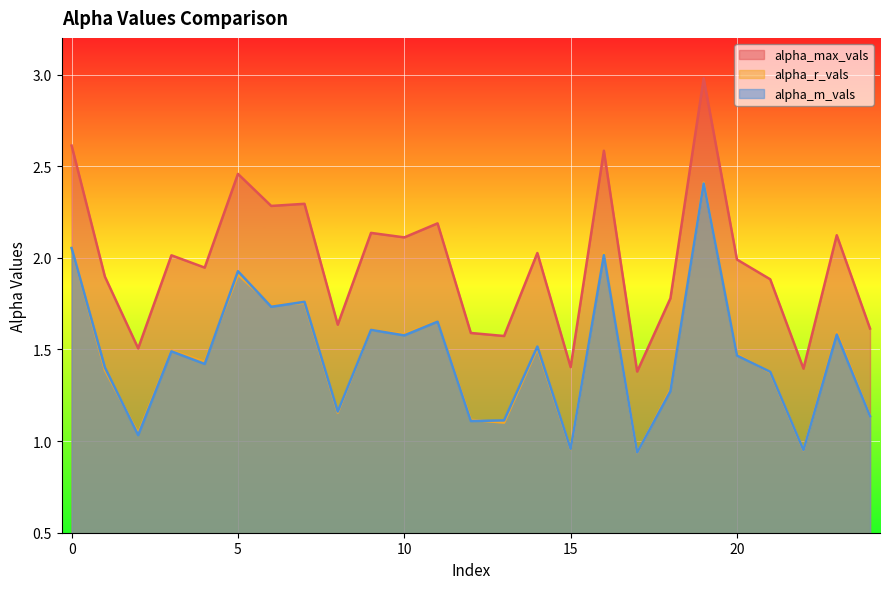

What is the difference between the maximum and minimum values in the alpha_r_vals series?

1.5